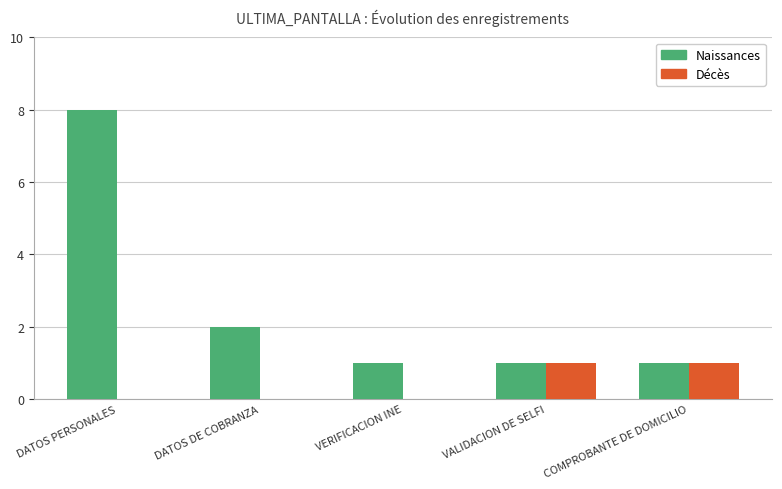

What is the total value across all series at DATOS PERSONALES?

8